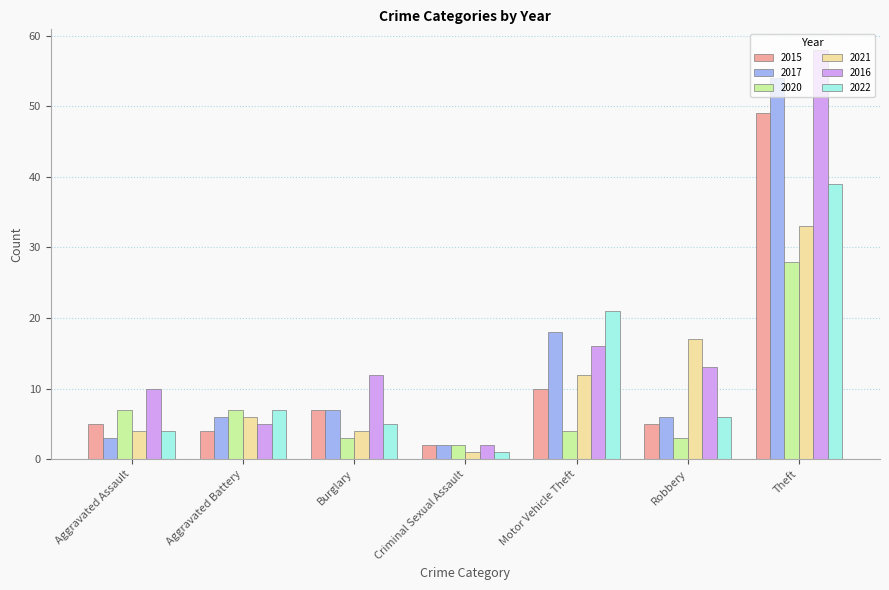

Where is 2015 nearest to the value 25?

Motor Vehicle Theft